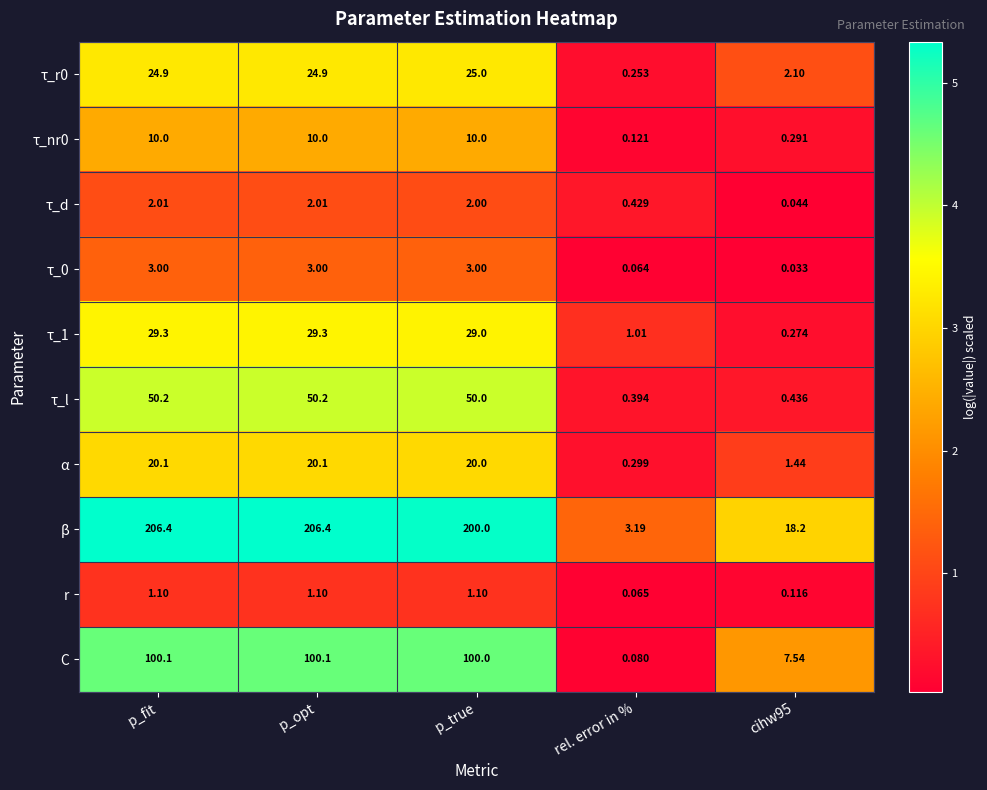

Is the value of α at cihw95 greater than the value of C at p_true?

No